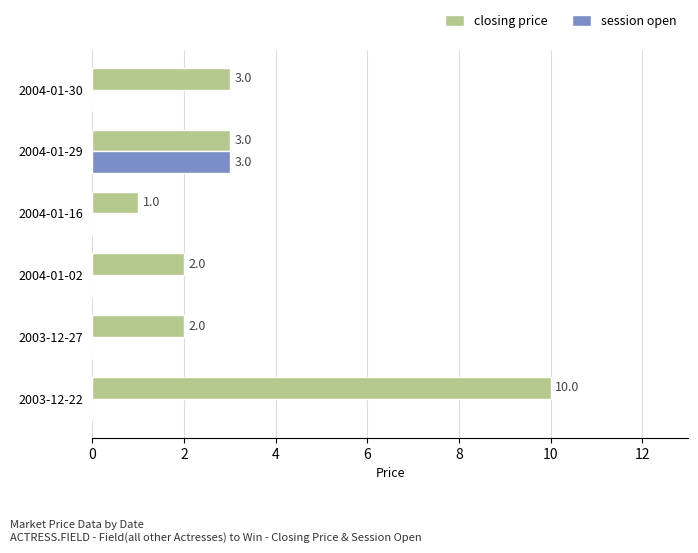

What are all the series names shown in the legend?

closing price, session open